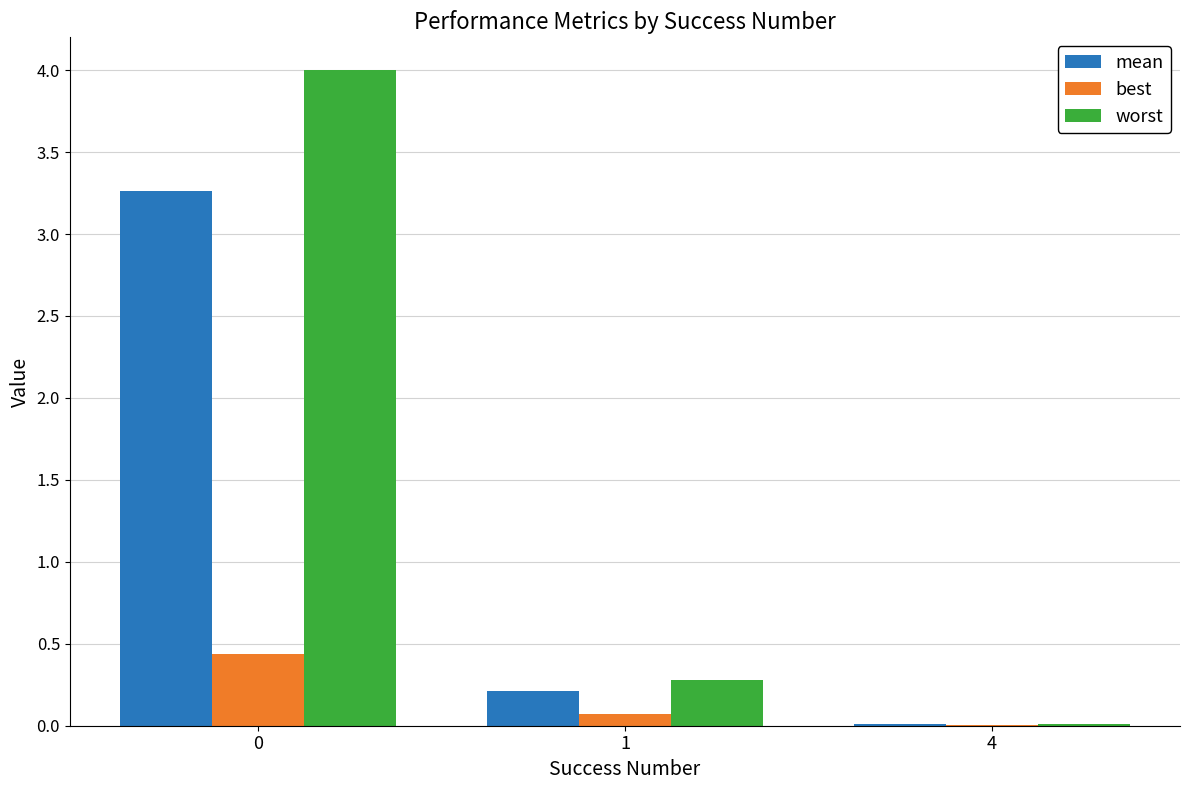

Is it true that best equals 0.4 at 0?

True